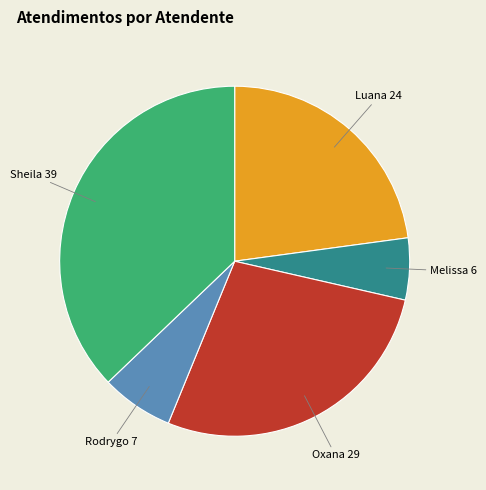

Does any single category account for the majority?

No